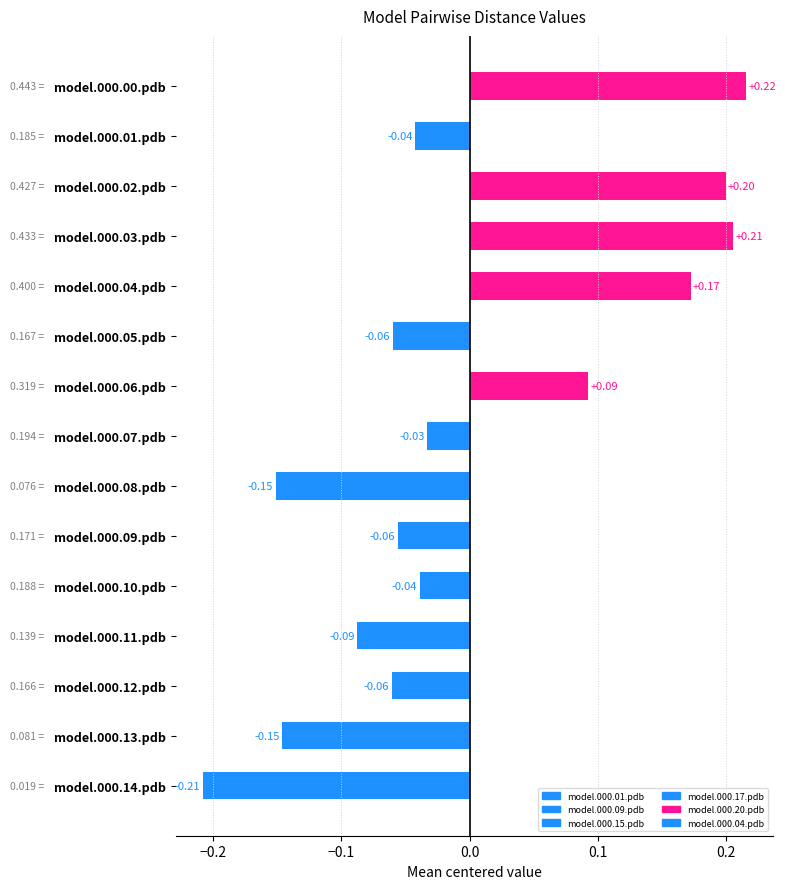

What is the difference between the values at model.000.05.pdb and model.000.00.pdb?

0.3